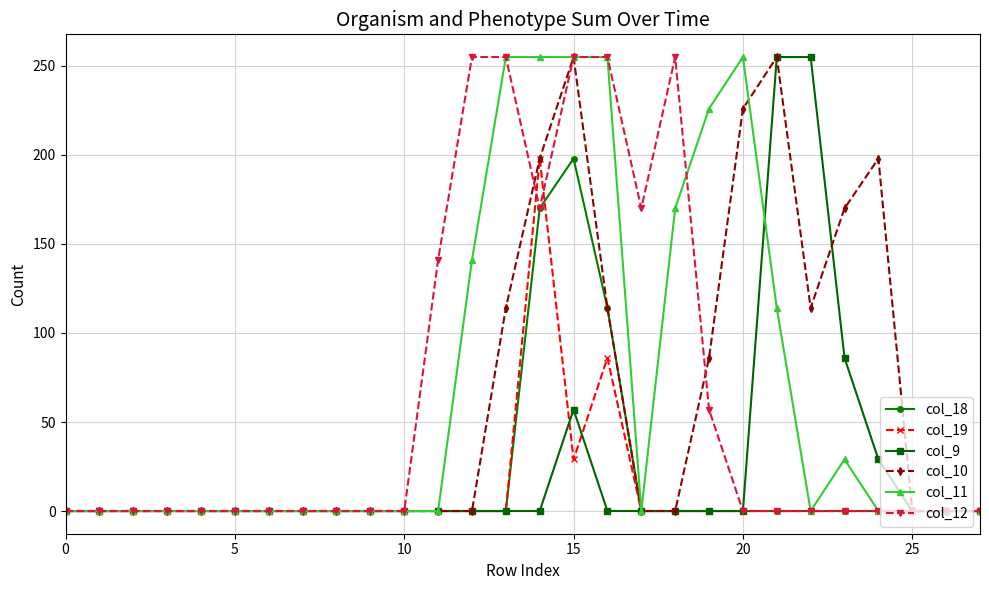

What are all the series names shown in the legend?

col_18, col_19, col_9, col_10, col_11, col_12